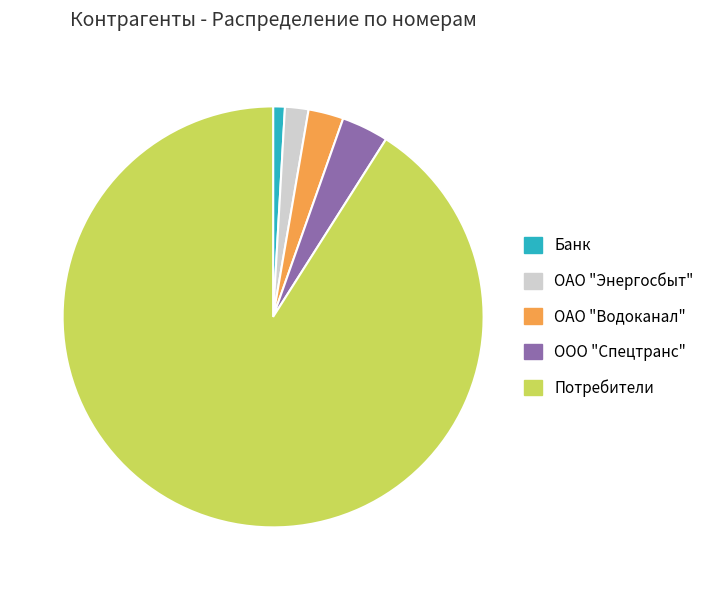

The ОАО "Энергосбыт" slice represents 16% of the pie. True or false?

False